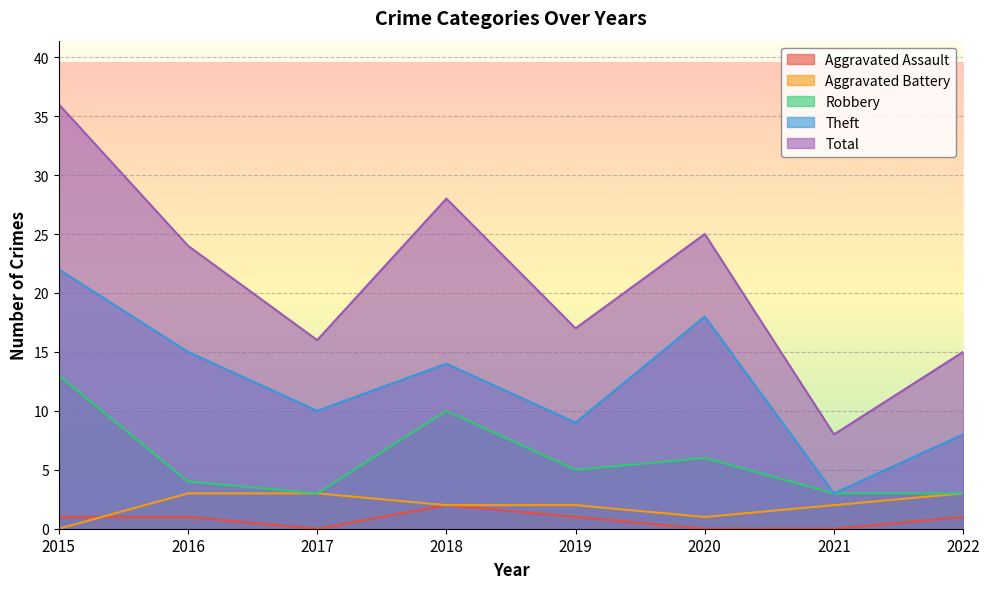

Which category has the lowest value in the Total series?

2021